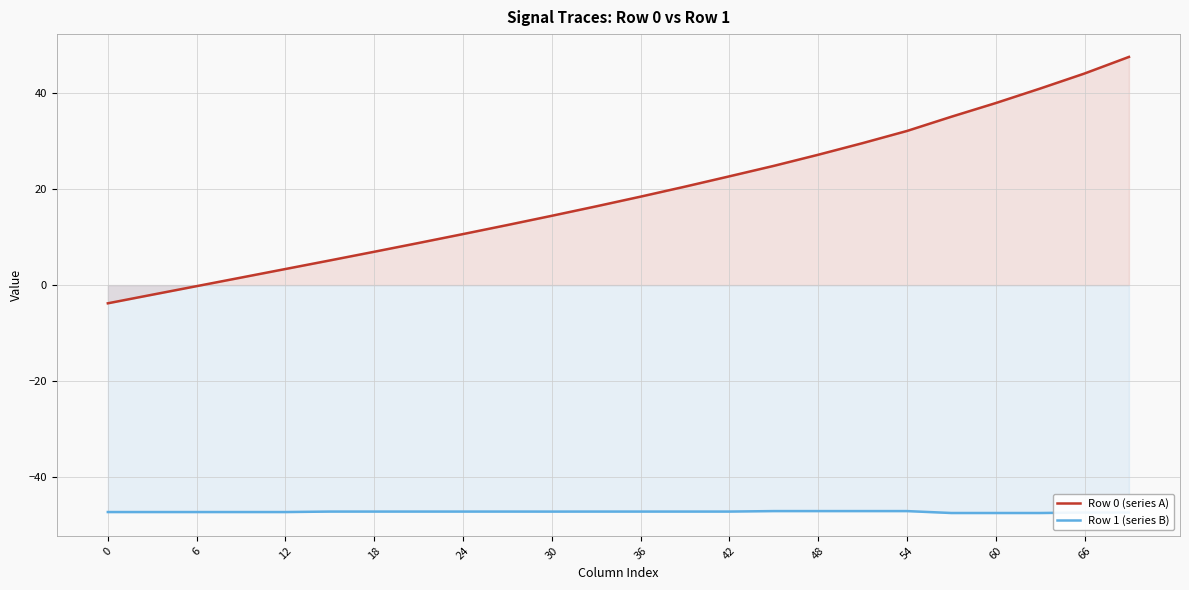

Which series has the largest total across all categories?

Row 0 (series A)